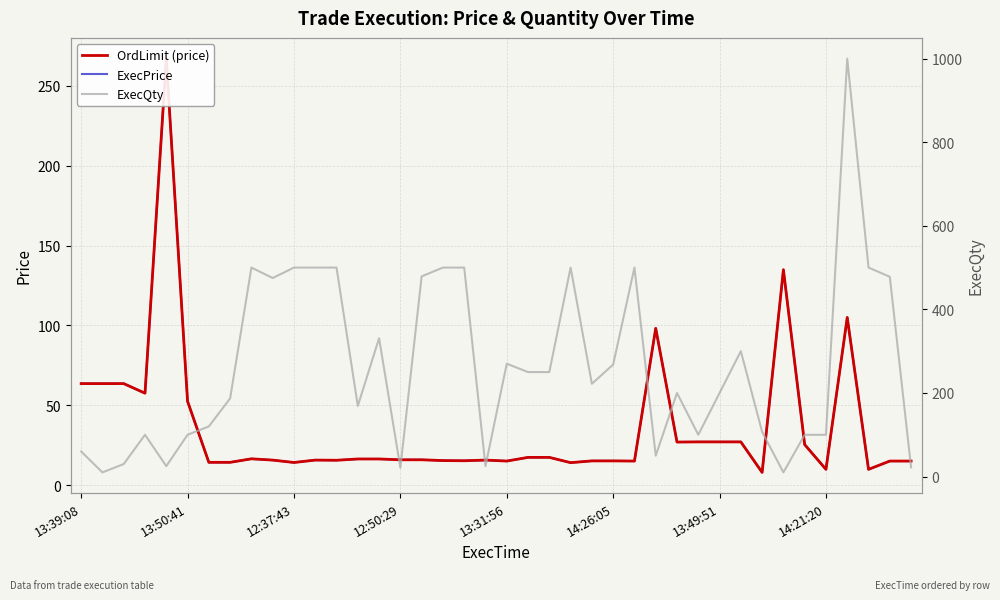

Which series has the largest range (max minus min)?

ExecQty